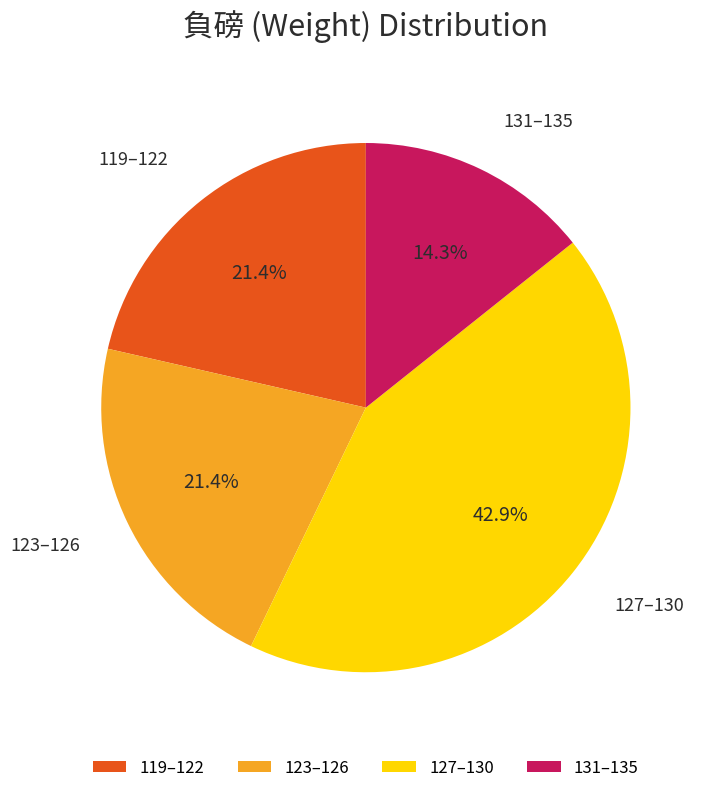

Does any single category account for the majority?

No